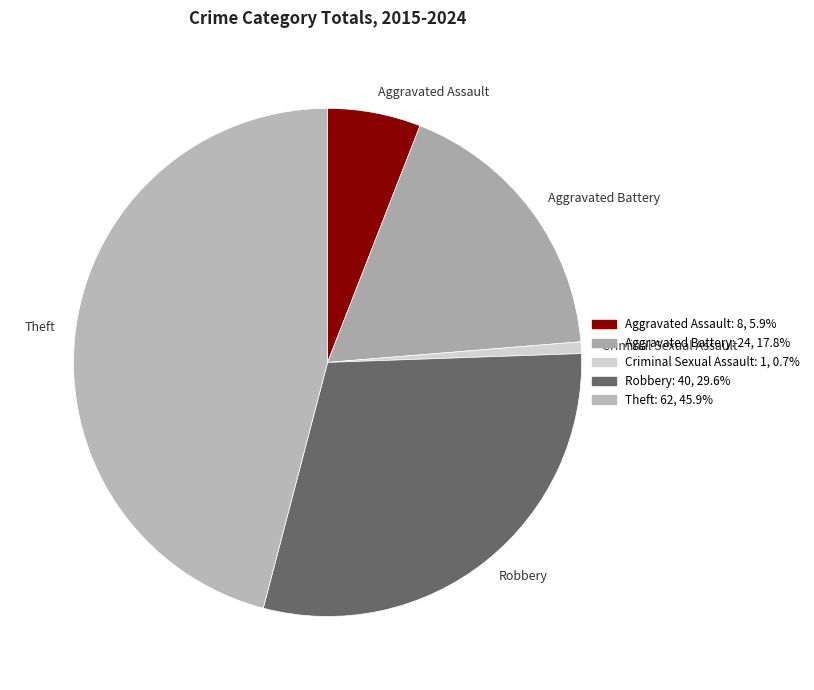

Does Aggravated Battery account for over 50% of the chart?

No